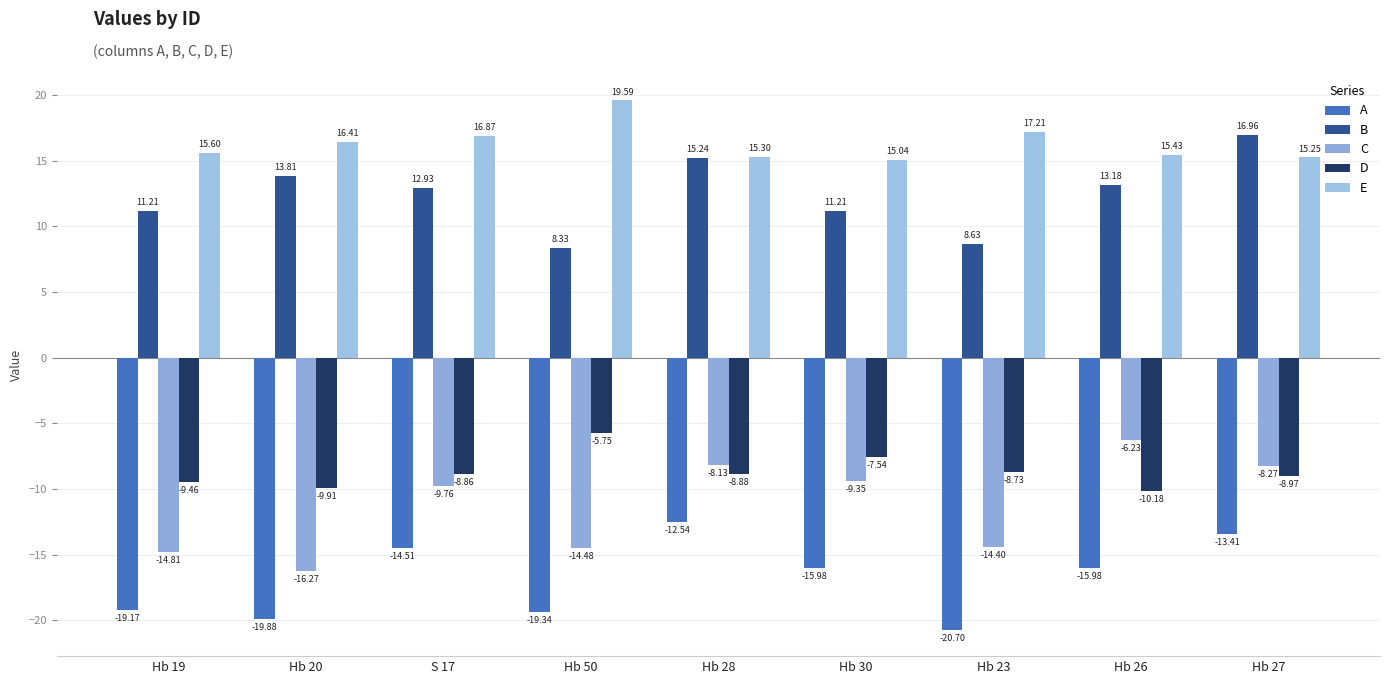

Between Hb 28 and Hb 23, which series saw the biggest shift?

A